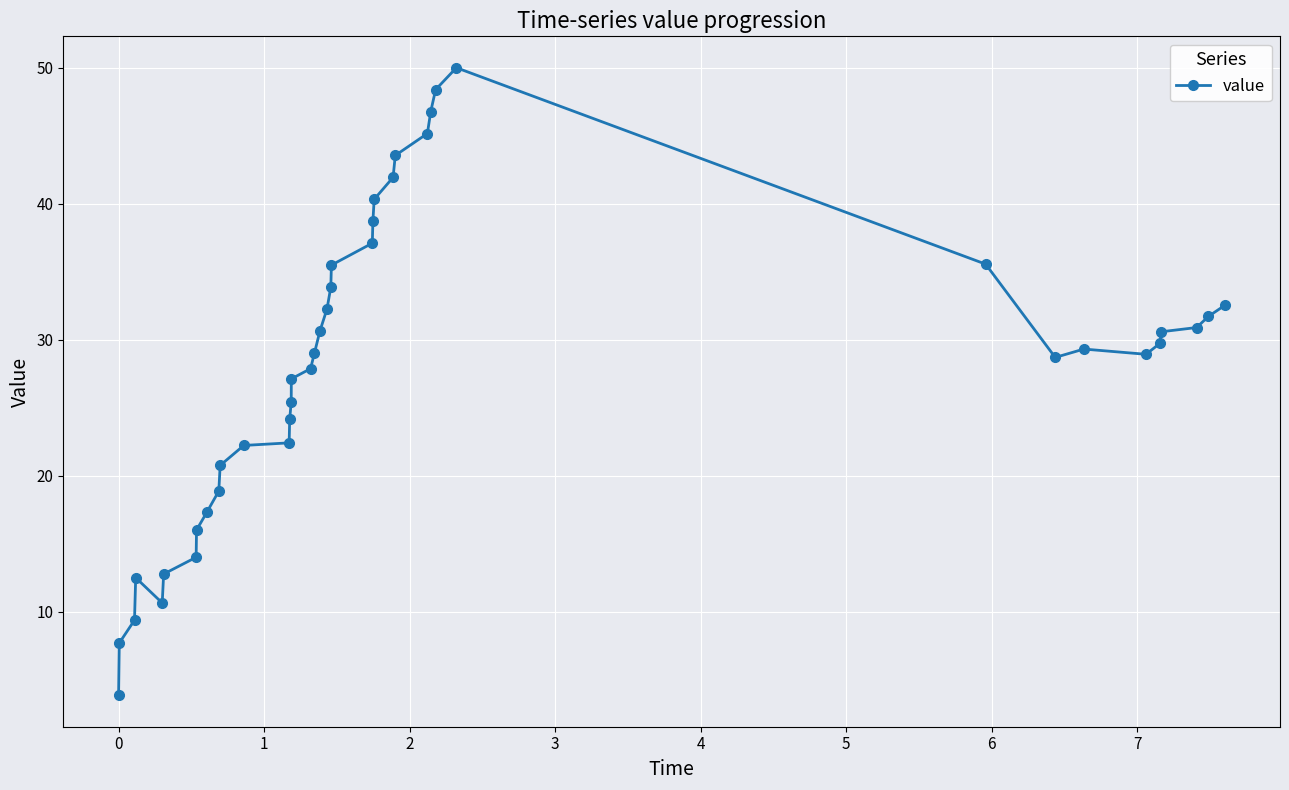

What is the difference between the second highest and minimum values?

44.5